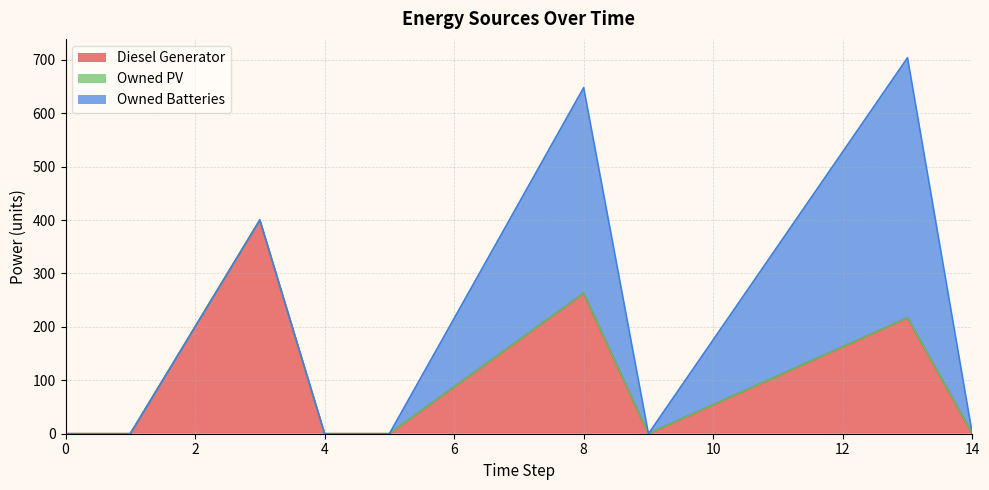

Reading right to left, list all the values displayed in this chart.

Diesel Generator: 14=0.0	13=217.0	9=0.0	8=263.0	5=0.0	4=0.0	3=400.0	1=0.0	0=0.0
Owned PV: 14=0.0	13=0.0	9=0.0	8=0.0	5=0.0	4=0.0	3=0.0	1=0.0	0=0.0
Owned Batteries: 14=0.0	13=487.0	9=0.0	8=385.0	5=0.0	4=0.0	3=0.0	1=0.0	0=0.0